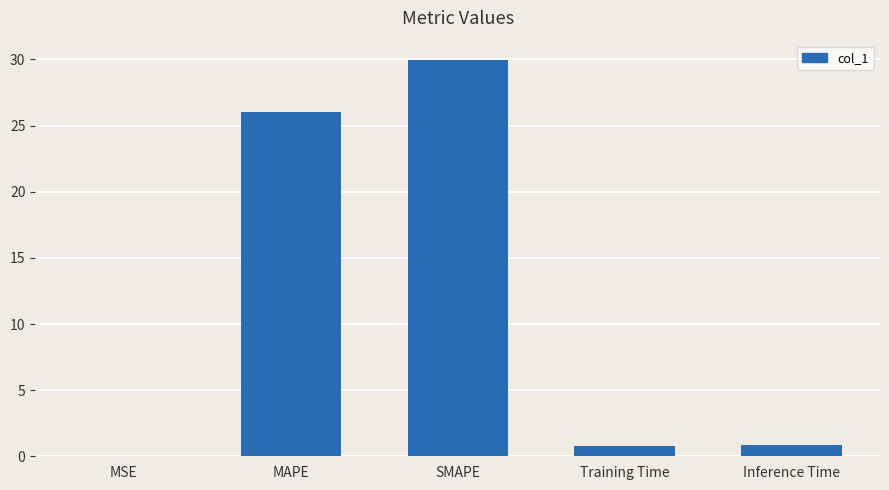

What is the sum of the values at SMAPE and Inference Time?

30.7